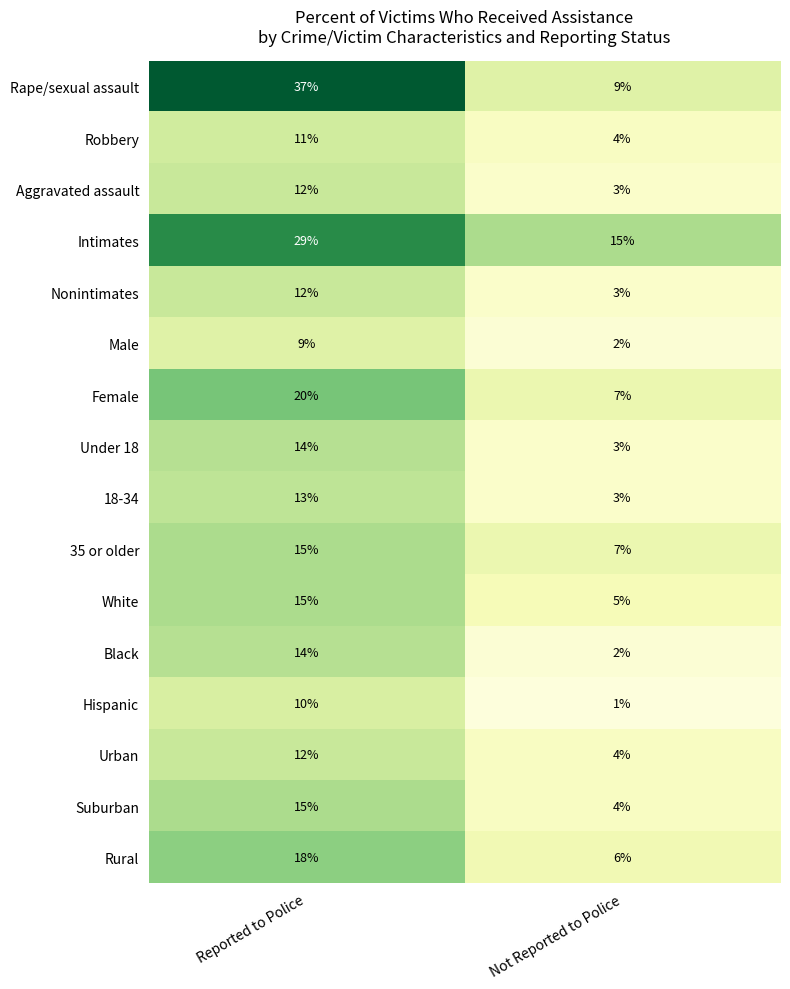

Rank the categories by Robbery value from highest to lowest.

Reported to Police, Not Reported to Police